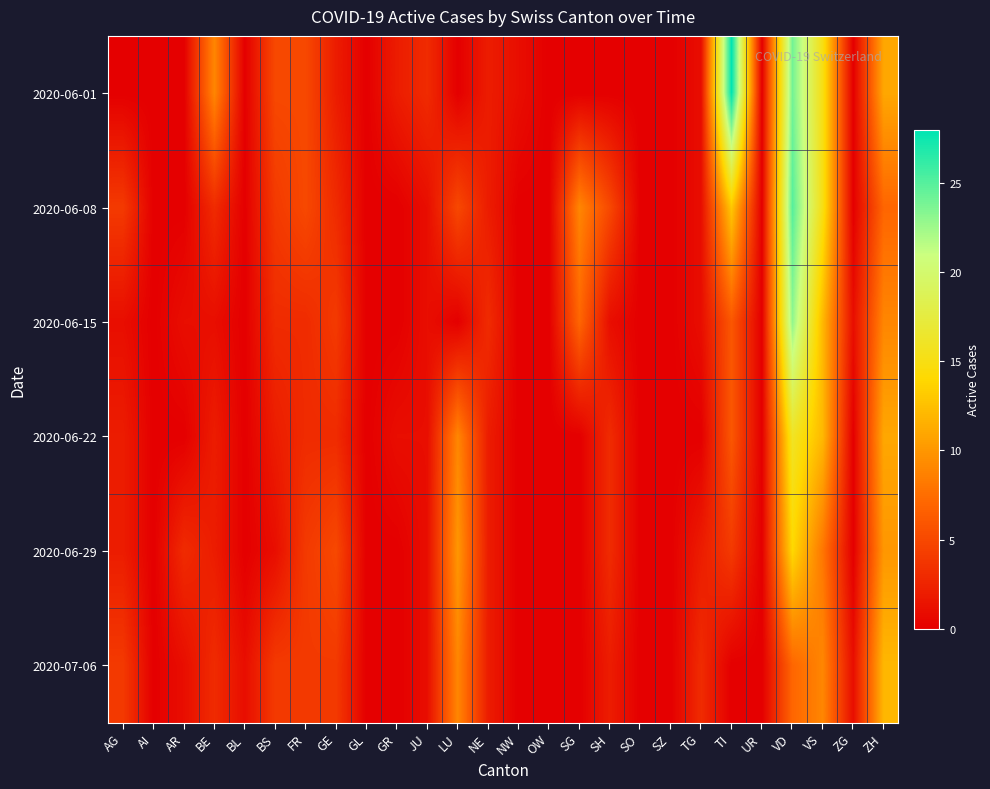

Rank the series by their maximum value, from lowest to highest.

2020-07-06, 2020-06-29, 2020-06-22, 2020-06-15, 2020-06-08, 2020-06-01